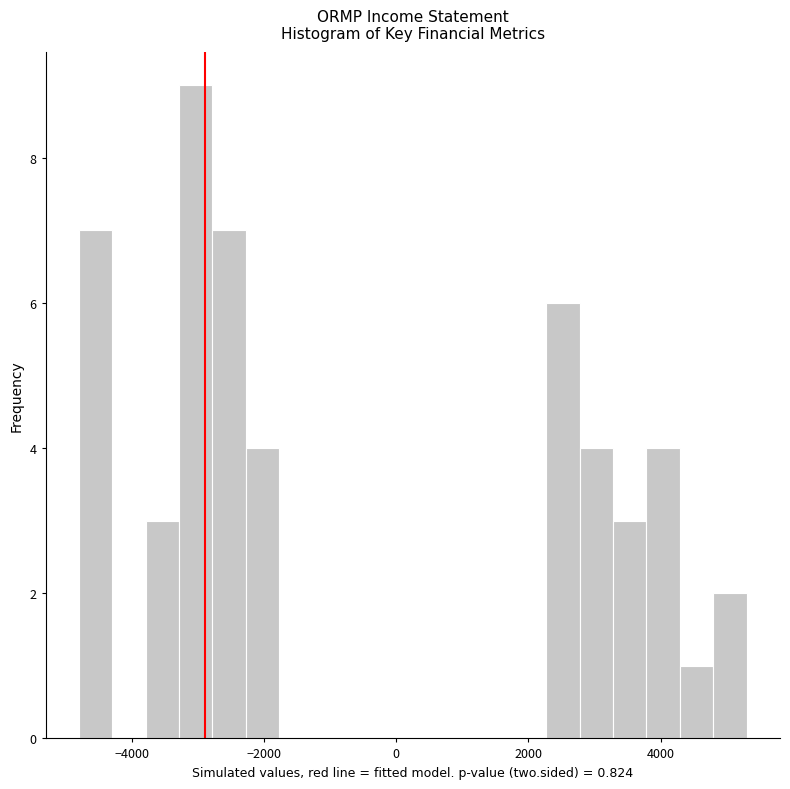

Read against the x-axis, roughly where is the centre of the tallest bar?

-3000